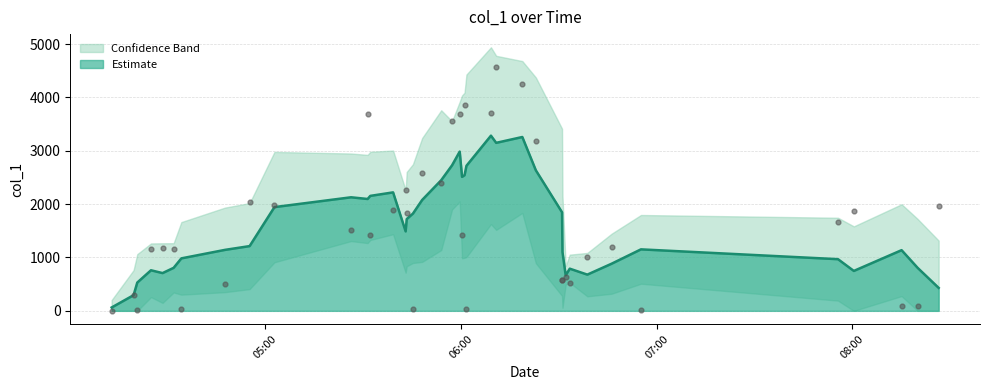

What is the change in value from 24 to 25?

+868.5